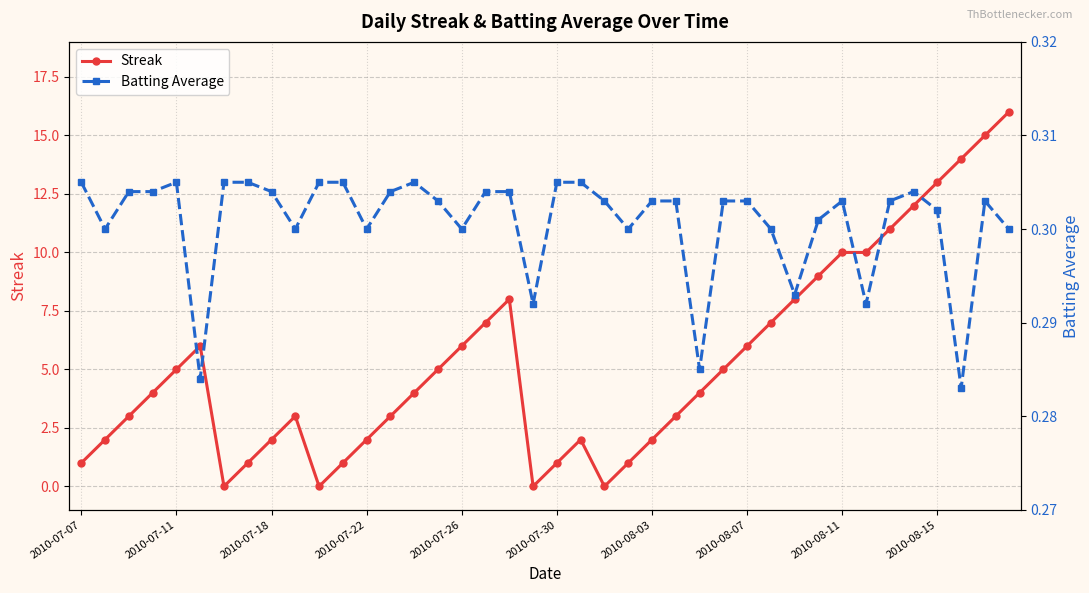

True or false: Batting Average and Streak intersect in this chart.

True